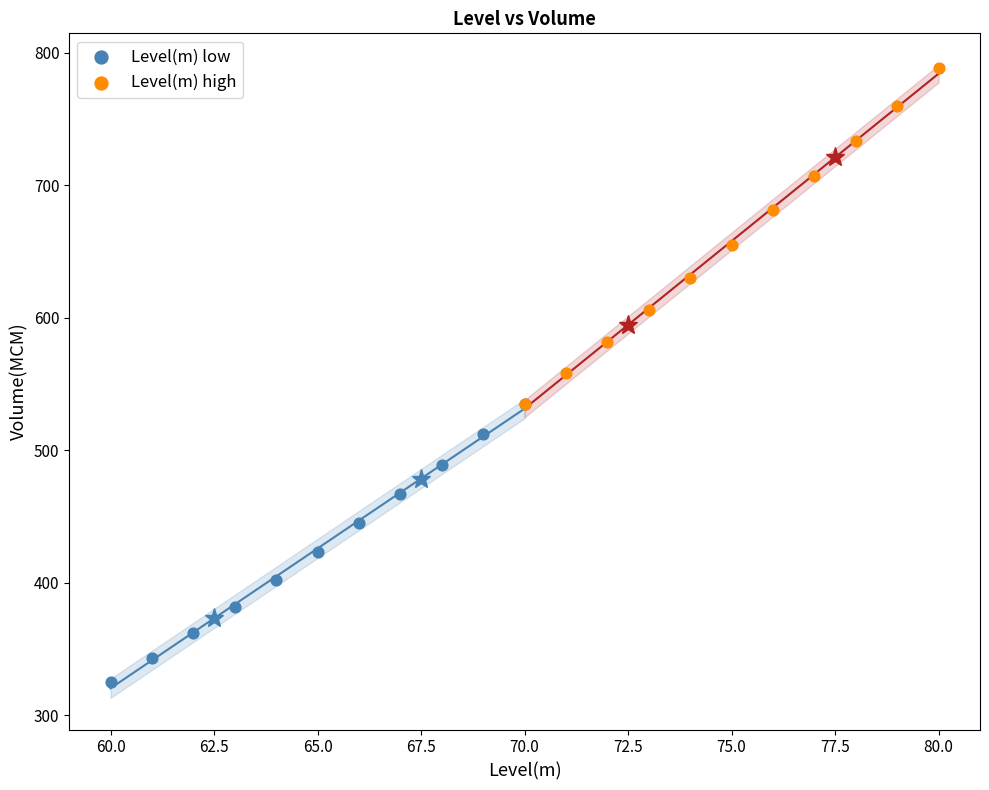

Which series has the largest Y range (max minus min)?

Level(m) high